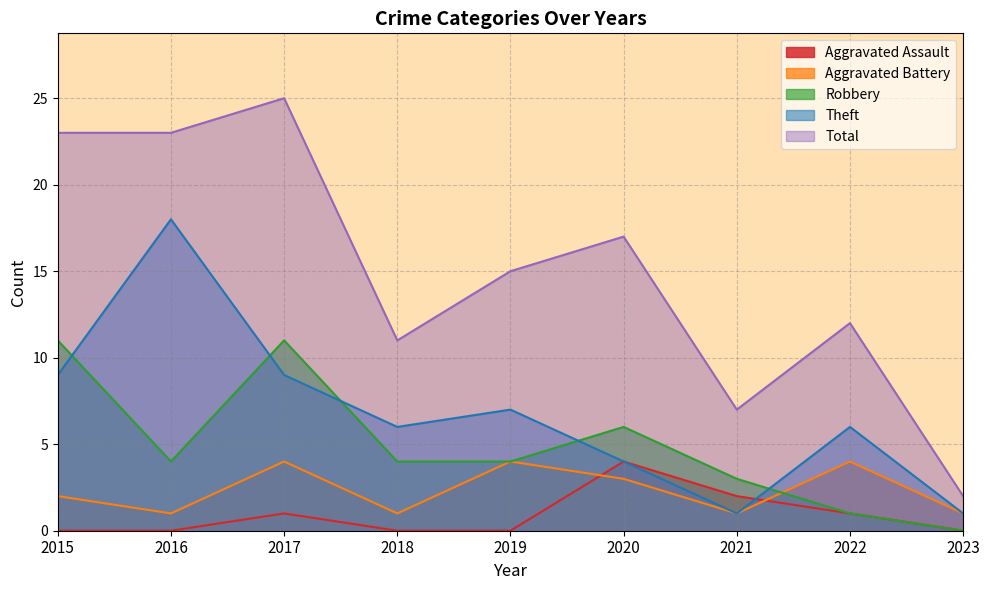

What is the average value of the Aggravated Battery series?

2